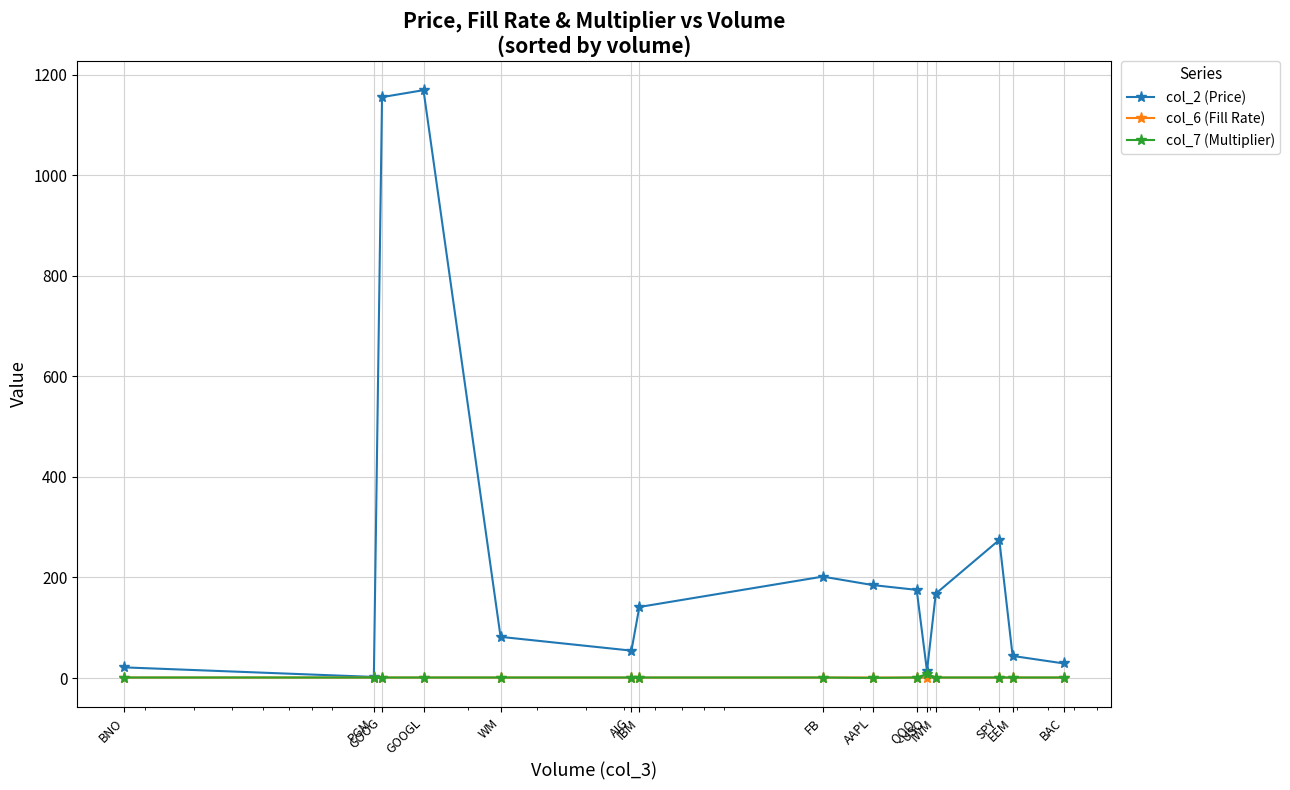

What is the value of the col_2 (Price) point at the 5th from the left?

81.9